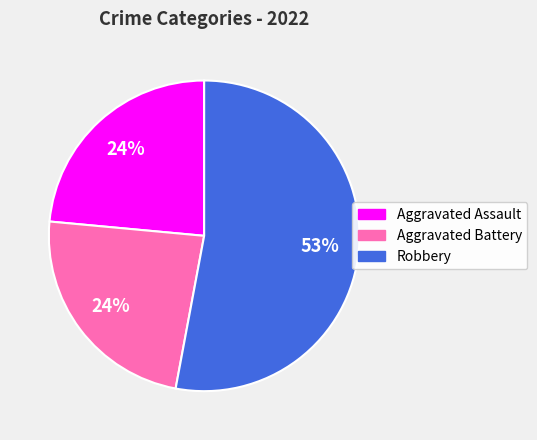

Does any single category account for the majority?

Yes